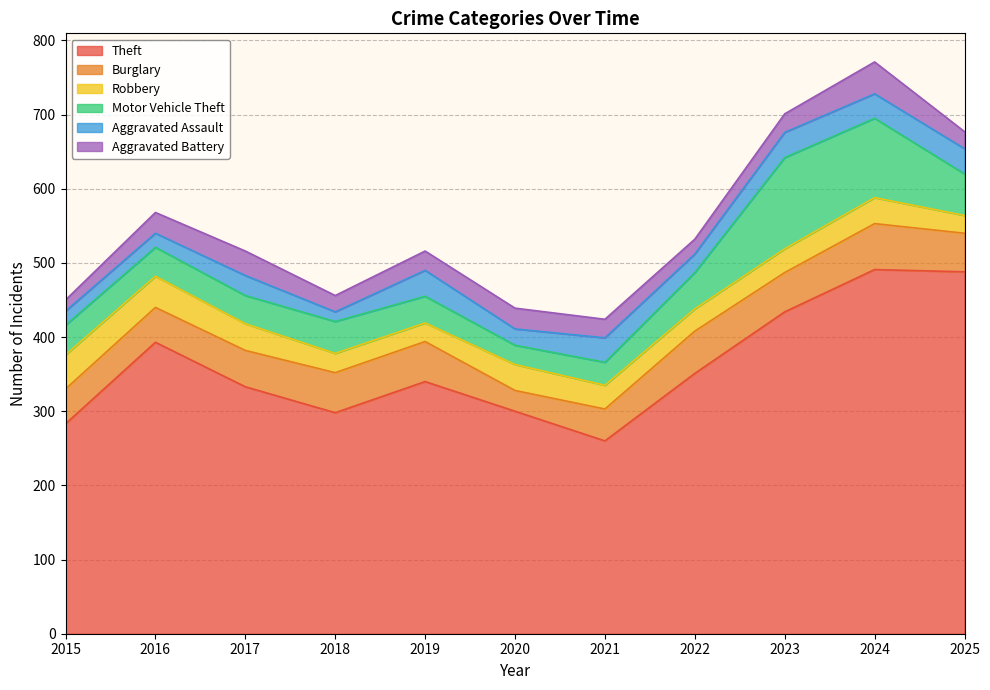

How many data points does each series have?

11